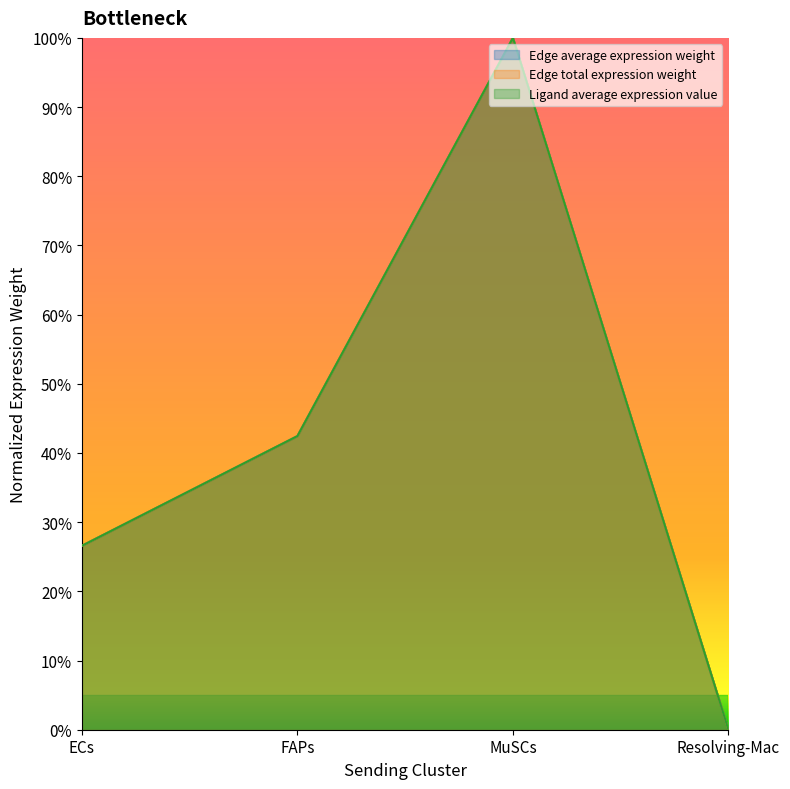

Rank the series by their maximum value, from lowest to highest.

Edge average expression weight, Edge total expression weight, Ligand average expression value